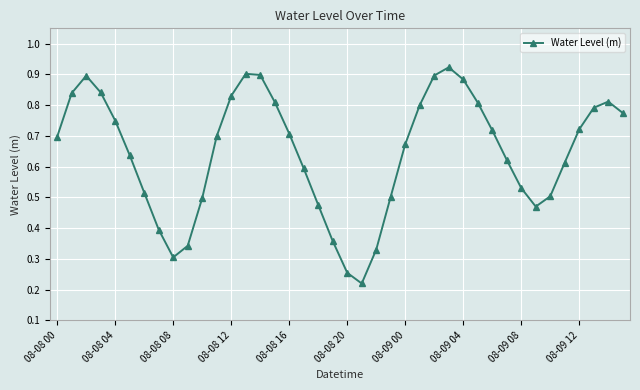

How many values are between 0 and 1?

40